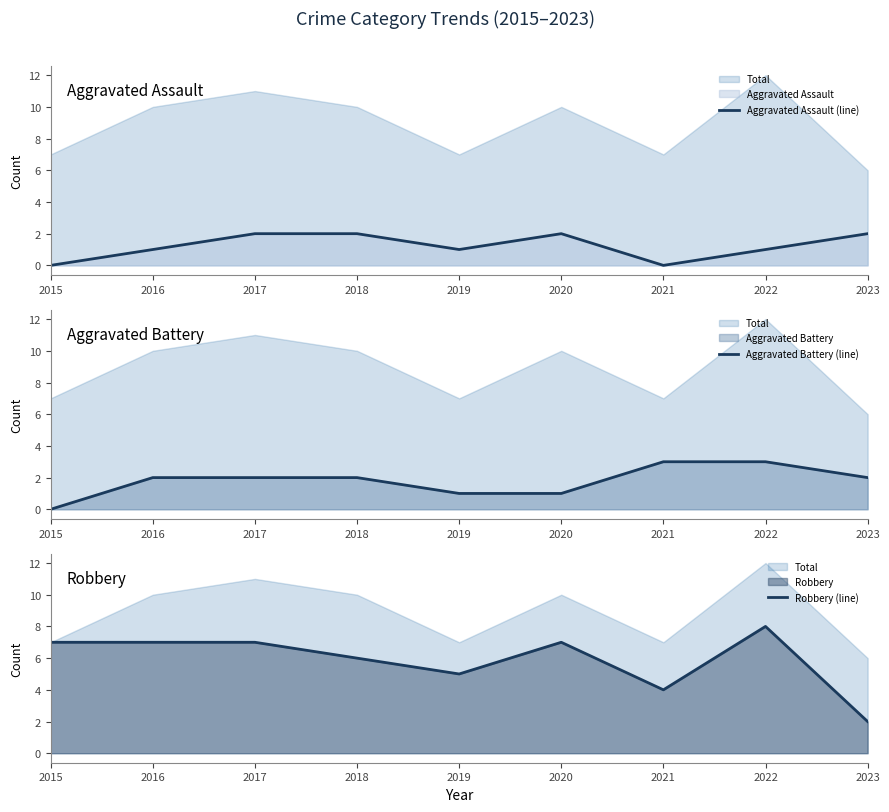

Which category has the lowest value in the Aggravated Battery (line) series?

2015